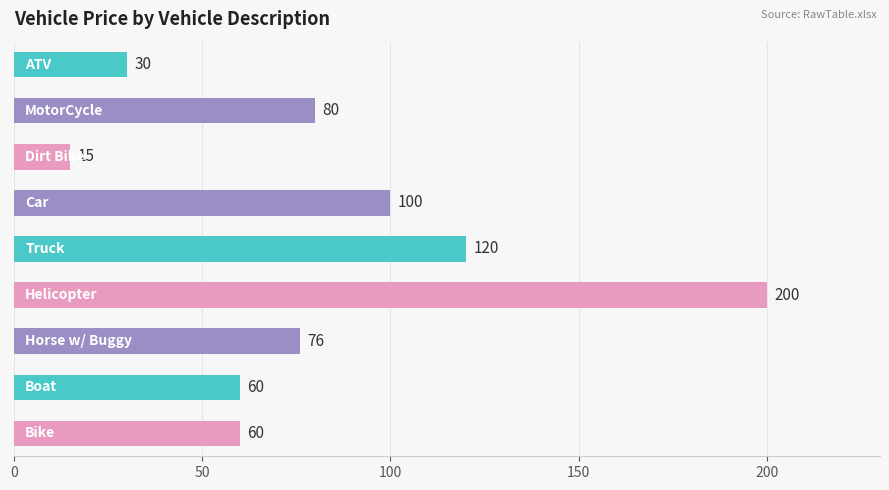

What is the value of the 3rd bar from the top?

15